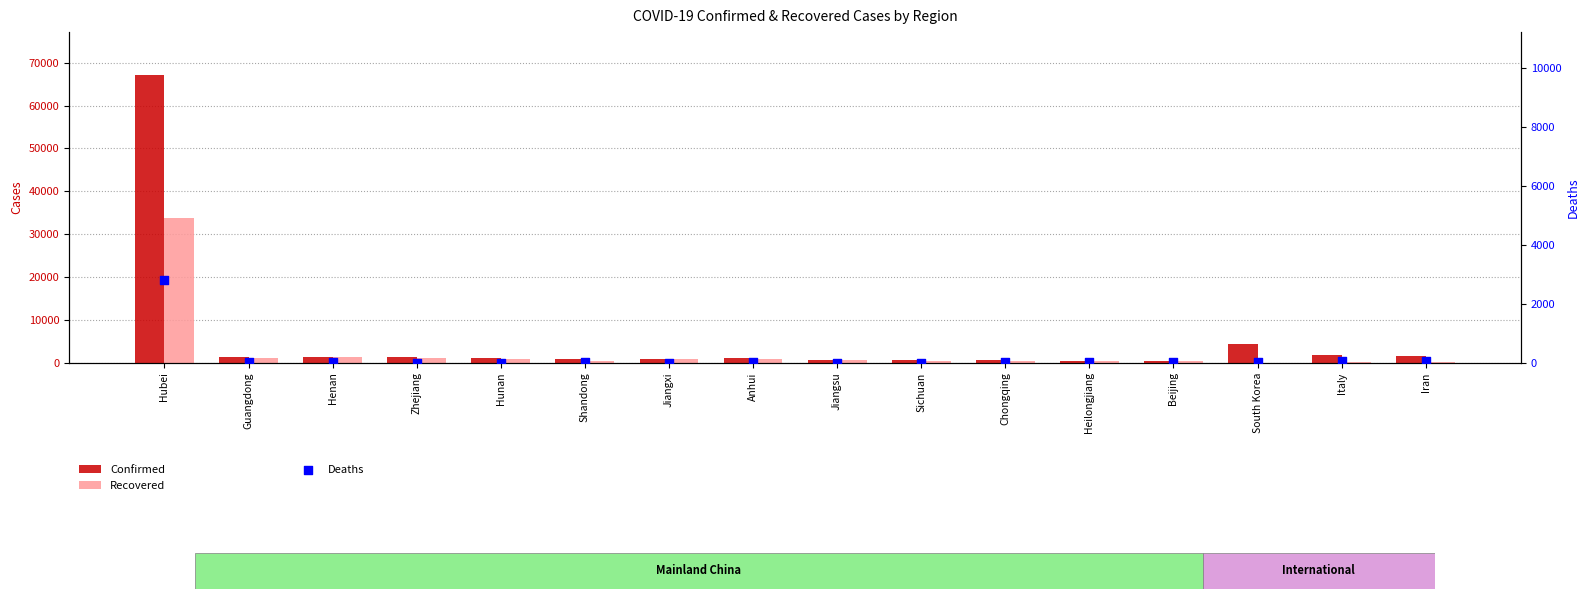

Which series contains the highest Y value?

Confirmed